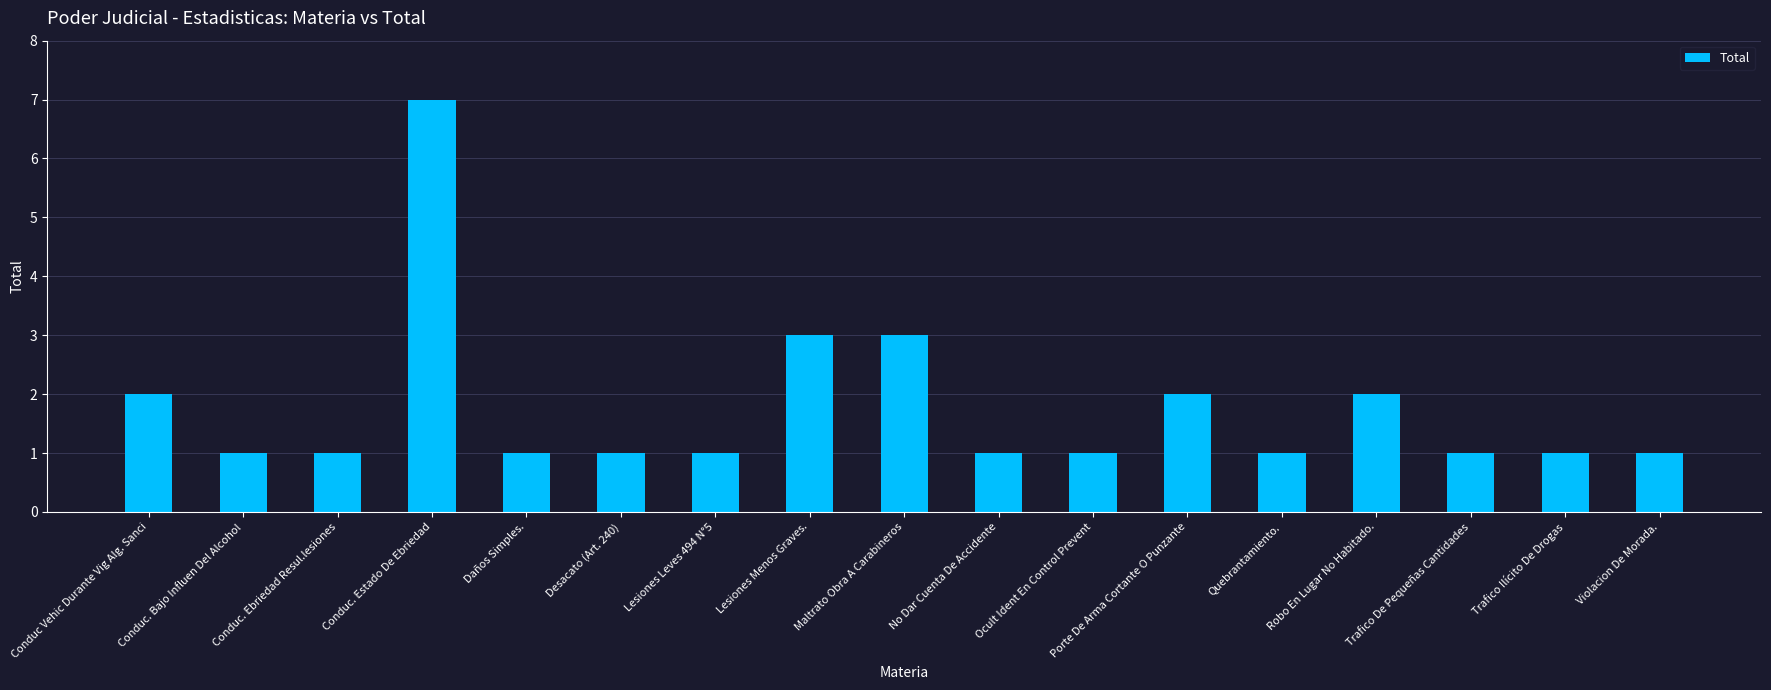

What is the change in value from Desacato (Art. 240) to Robo En Lugar No Habitado.?

+1